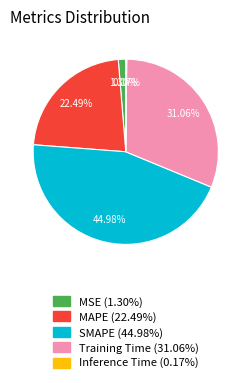

Is MAPE the majority of the pie?

No